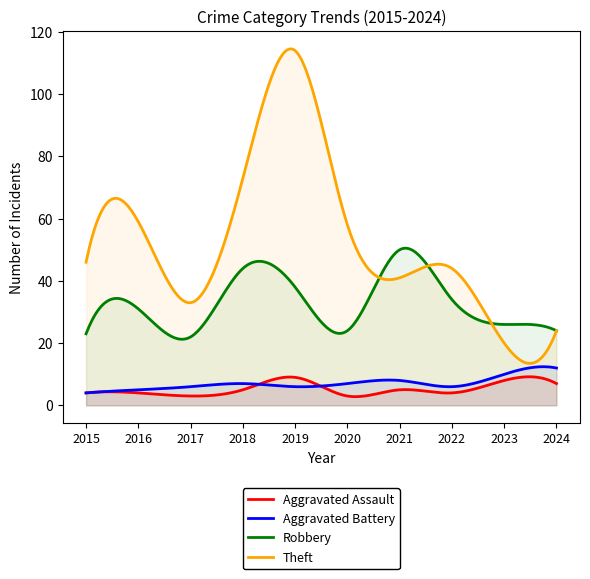

True or false: Theft and Aggravated Battery cross at least once.

False